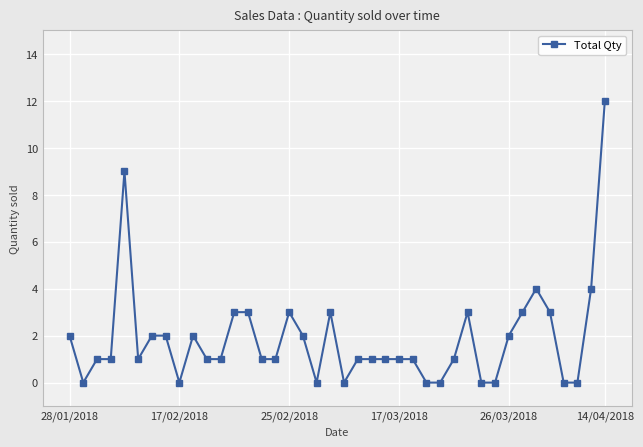

Count the number of categories in the chart.

40